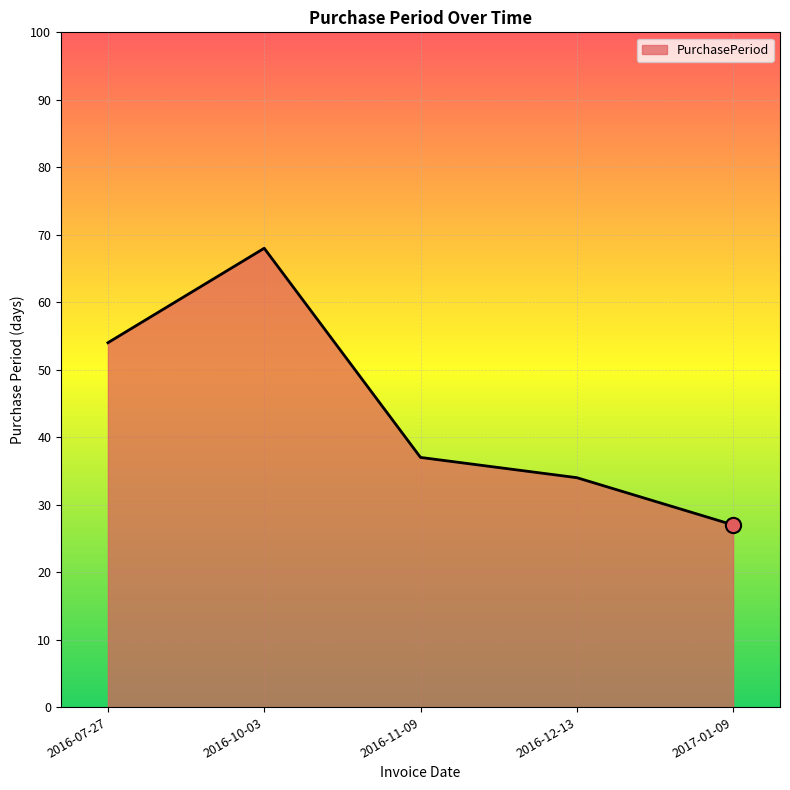

Which has a higher value, 2016-12-13 or 2017-01-09?

2016-12-13